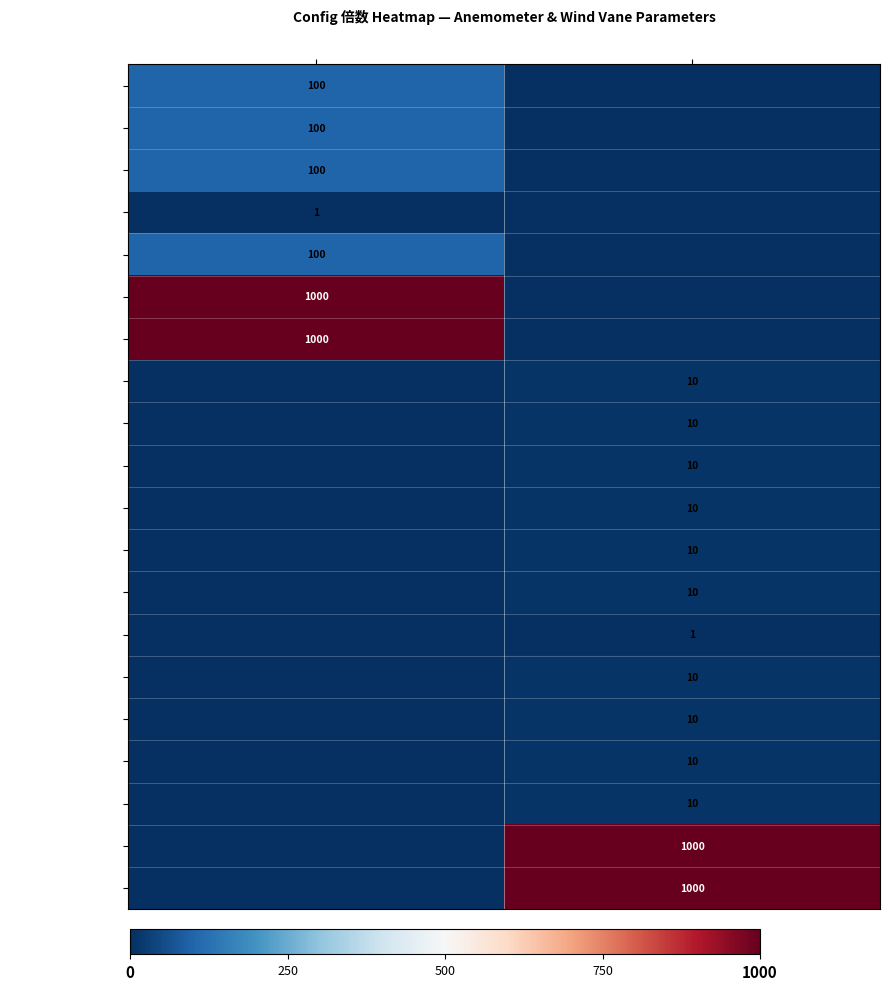

The 10分钟平均风速(风向) series shows 15 at Wind Vane. True or false?

False